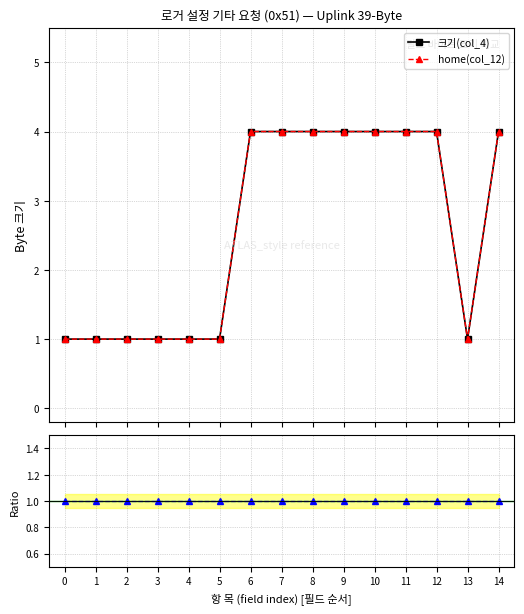

True or false: home(col_12) has a value of 6 at 7.

False